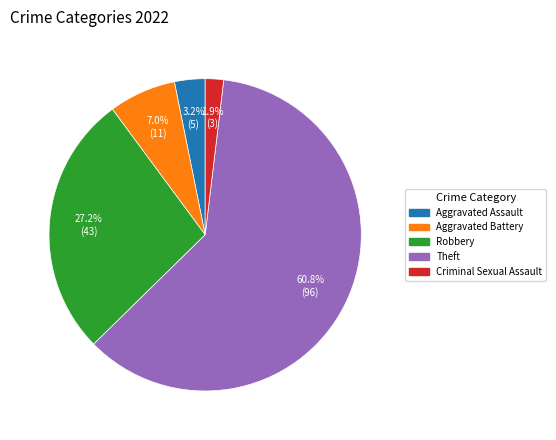

Is there a majority slice in this chart?

Yes